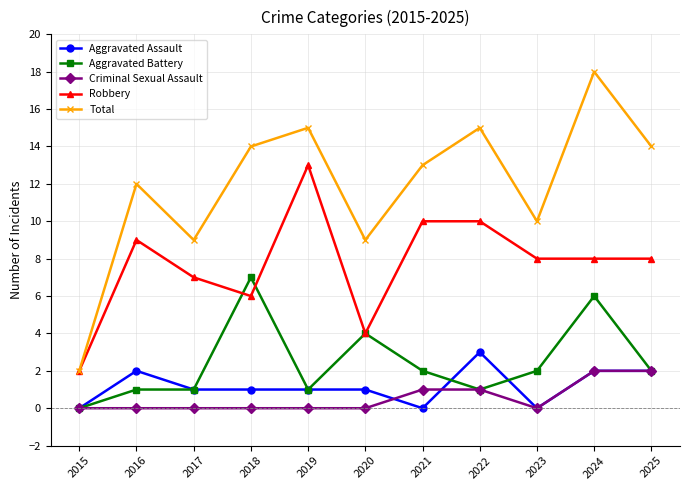

At which label does Aggravated Assault first exceed 1?

2016